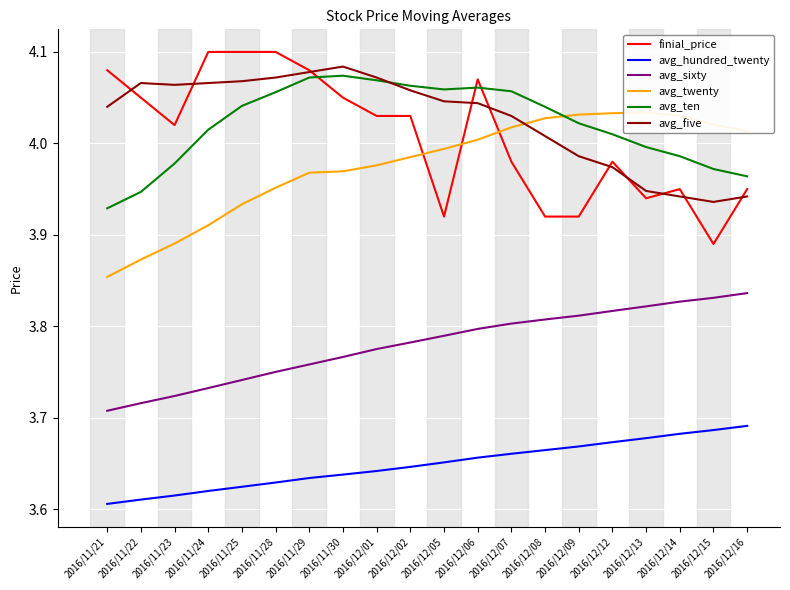

How many data points in finial_price are less than 4?

9